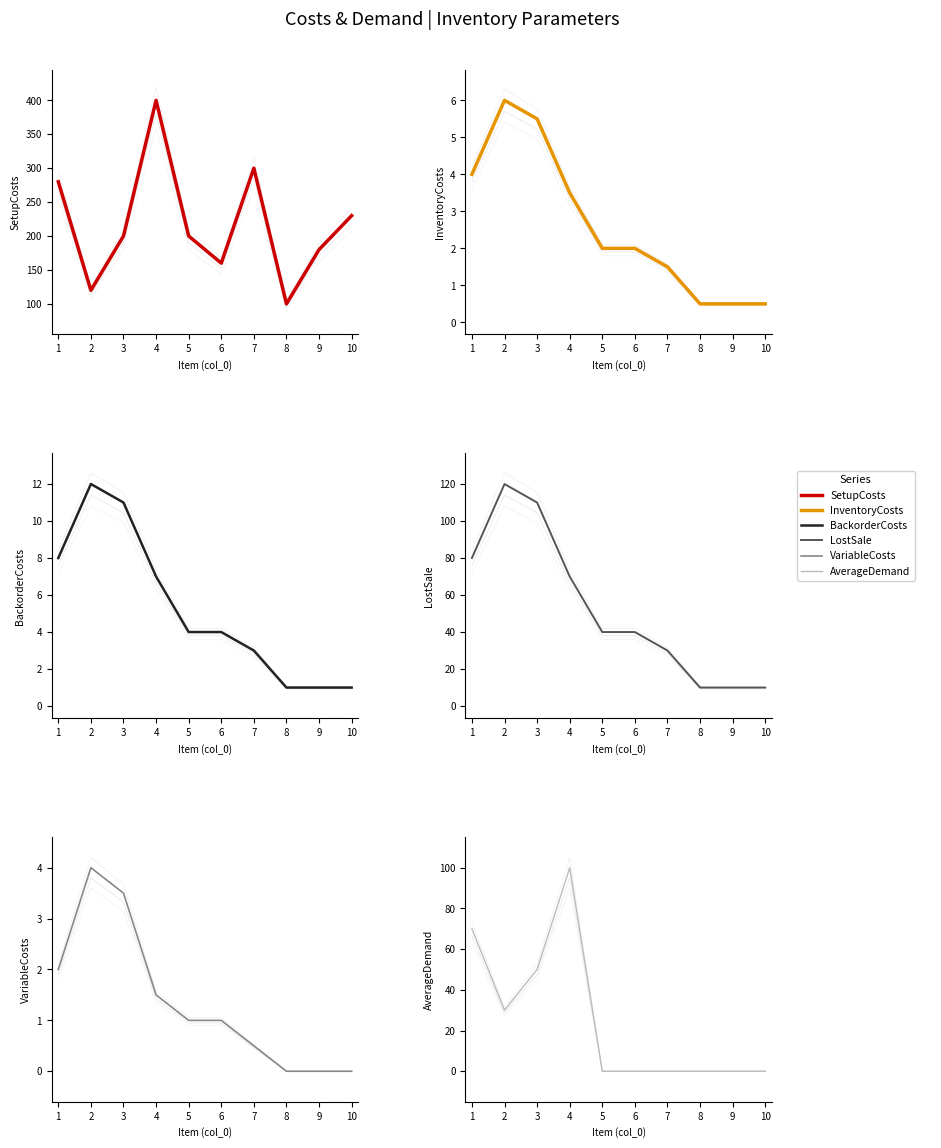

At how many categories does at least one series exceed 116?

9